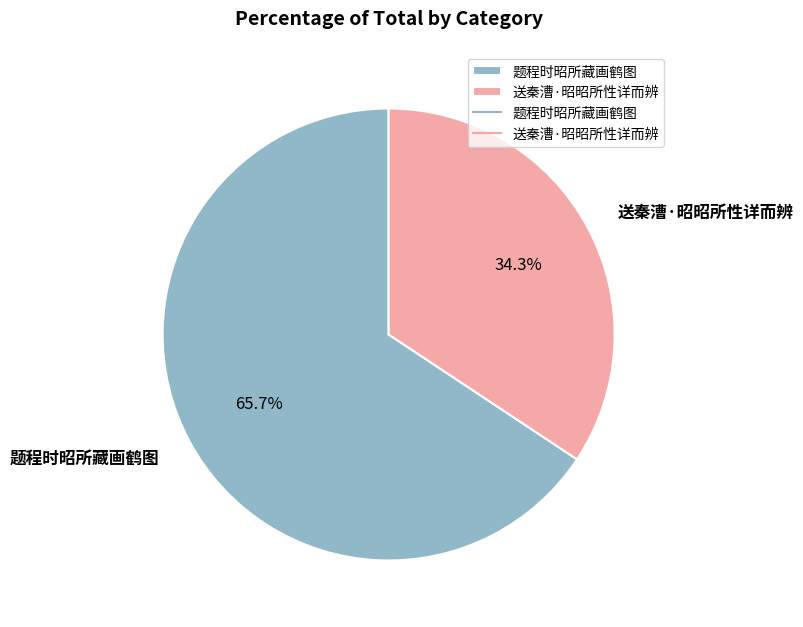

What is the smallest slice in the pie chart?

送秦漕·昭昭所性详而辨